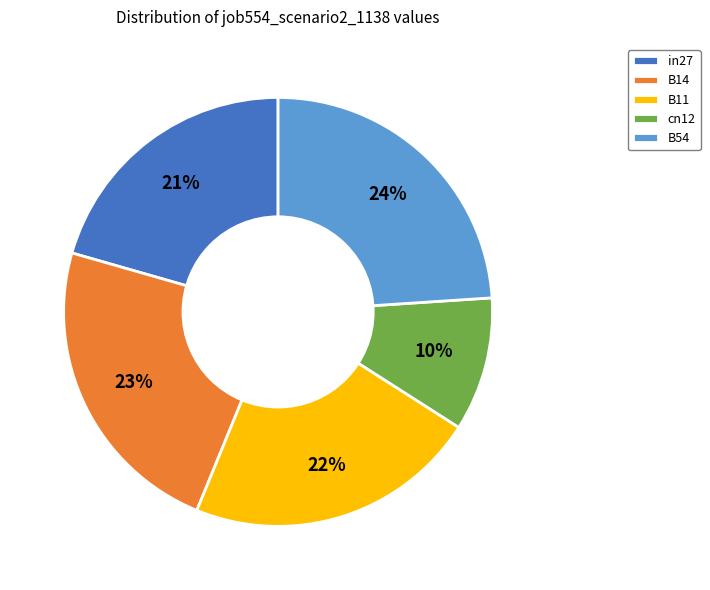

What is the largest slice in the pie chart?

B54